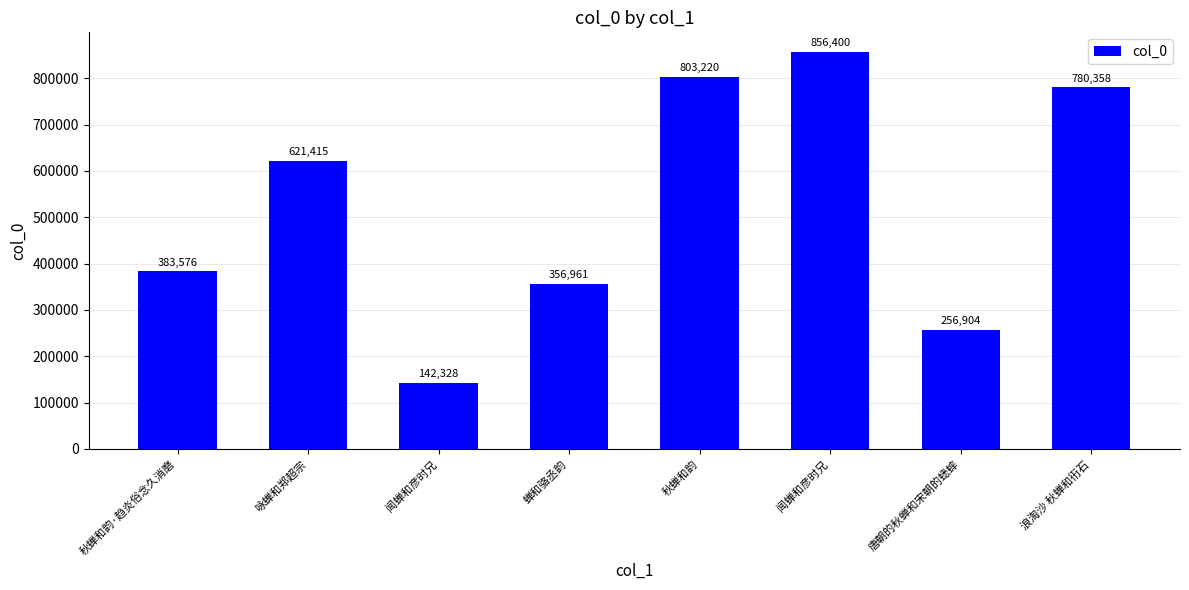

Between 秋蝉和韵 and 浪淘沙 秋蝉和衎石, which is larger?

秋蝉和韵